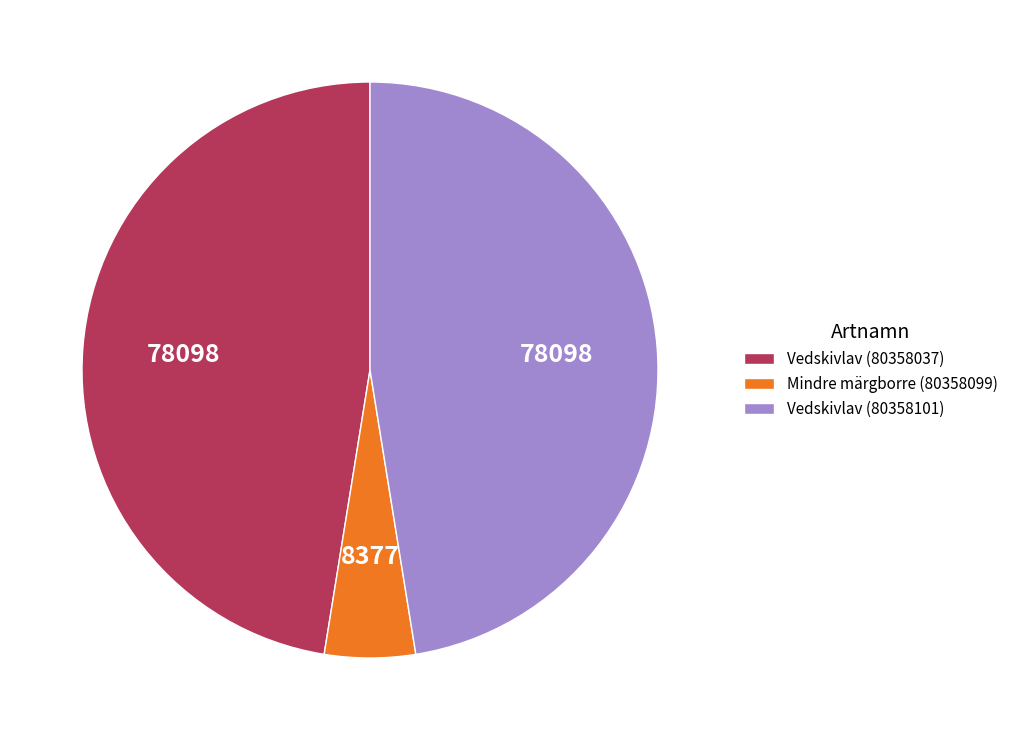

Which has a higher value, Mindre märgborre (80358099) or Vedskivlav (80358037)?

Vedskivlav (80358037)